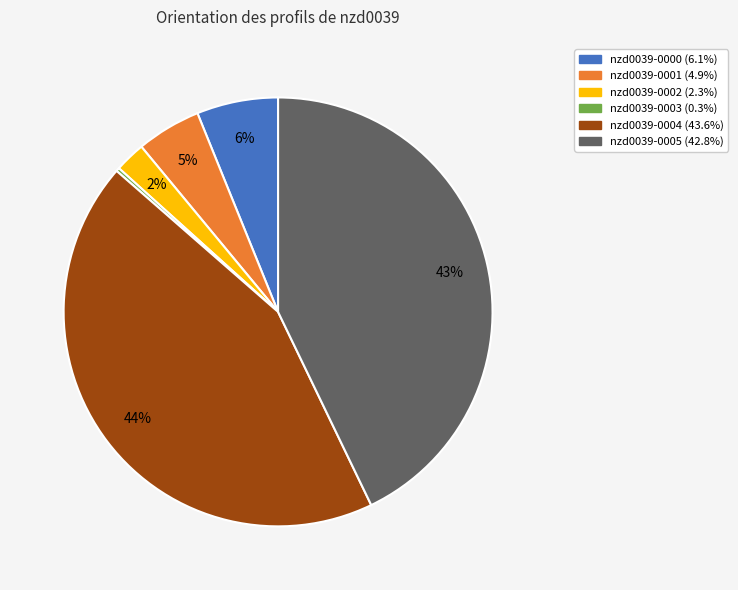

Is there a majority slice in this chart?

No